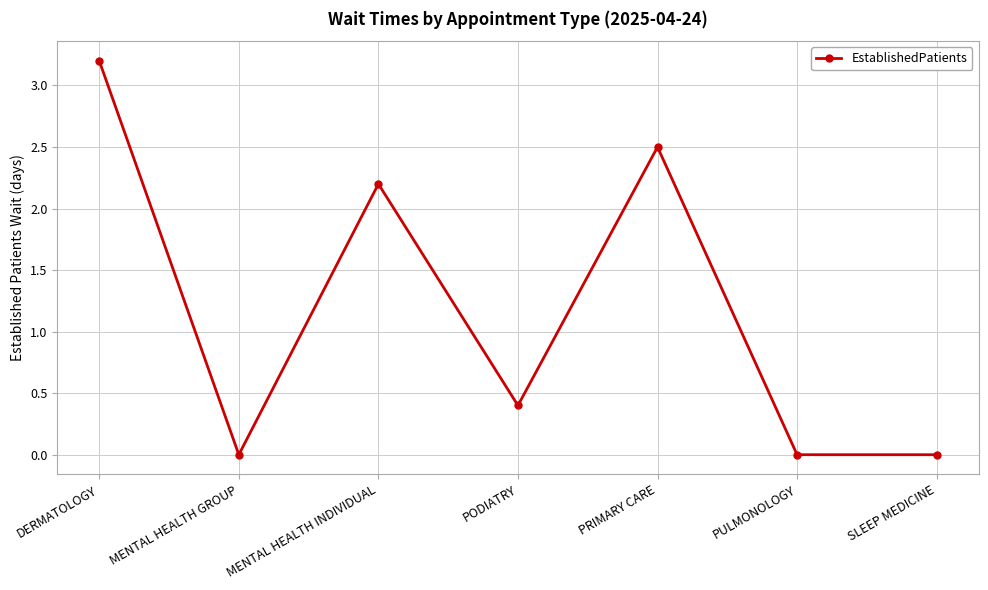

Which has a higher value, MENTAL HEALTH GROUP or DERMATOLOGY?

DERMATOLOGY